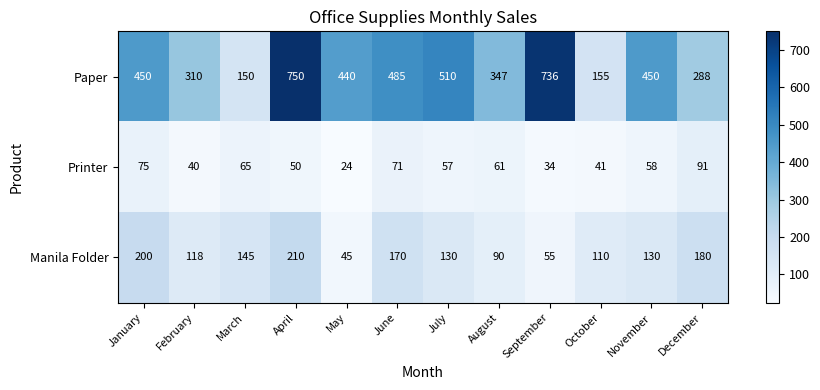

Rank the series by their average value, from lowest to highest.

Printer, Manila Folder, Paper